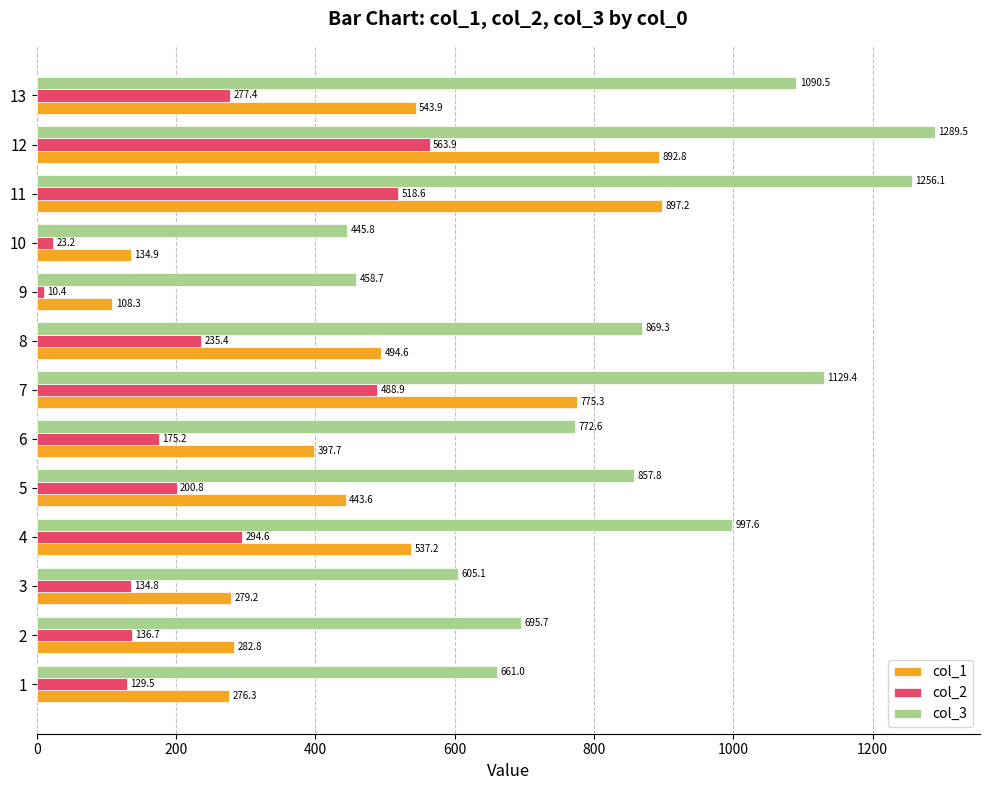

Is the value of col_1 at 7 greater than the value of col_2 at 4?

Yes